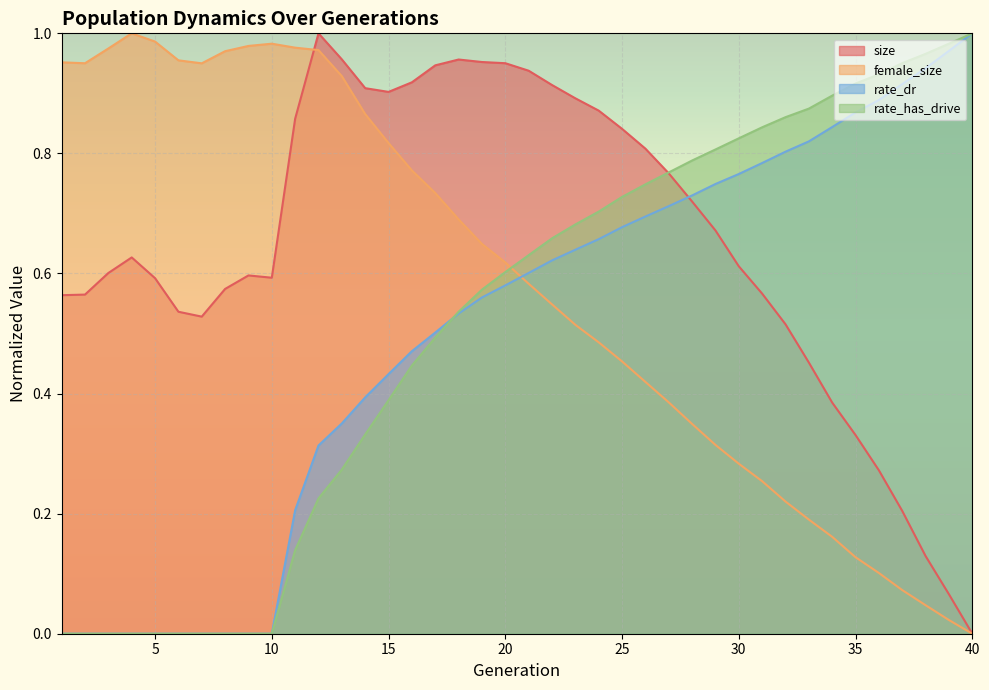

Which series has the widest spread of values?

size